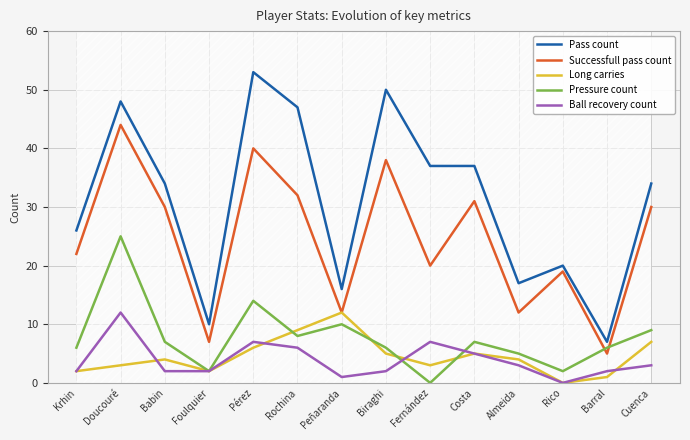

How many data points in Pass count are above 34?

6